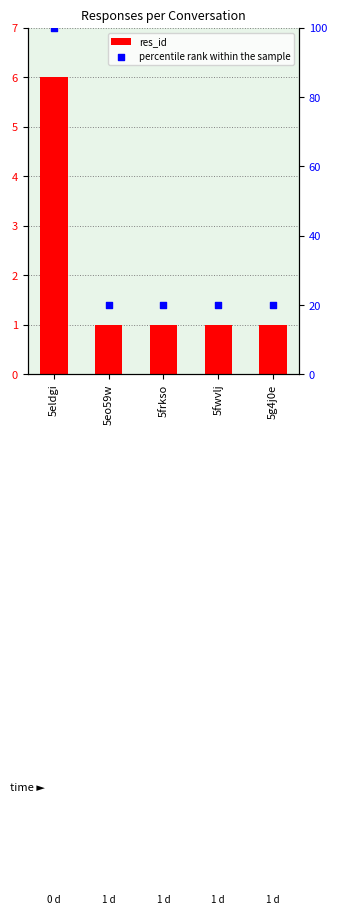

Which series reaches the minimum Y coordinate?

res_id